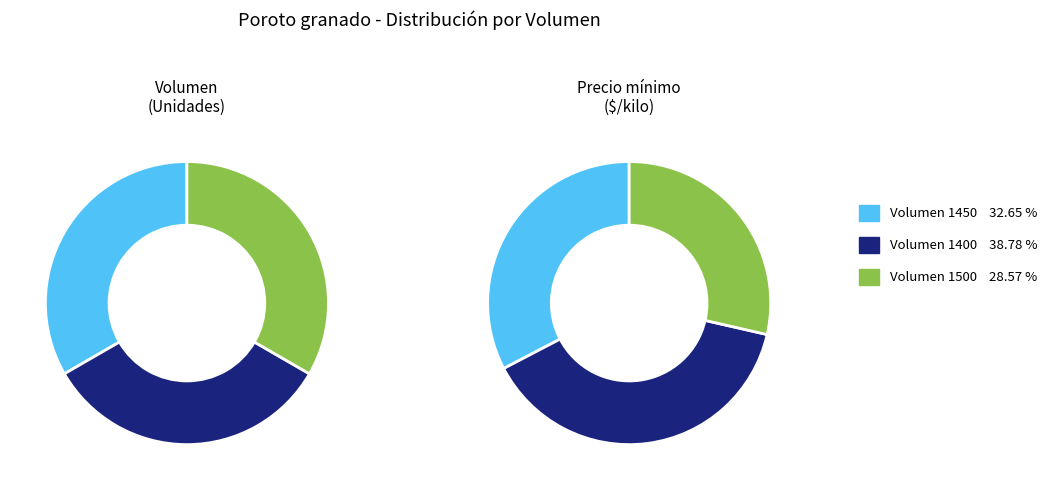

The 1500 slice represents 29% of the pie. True or false?

True